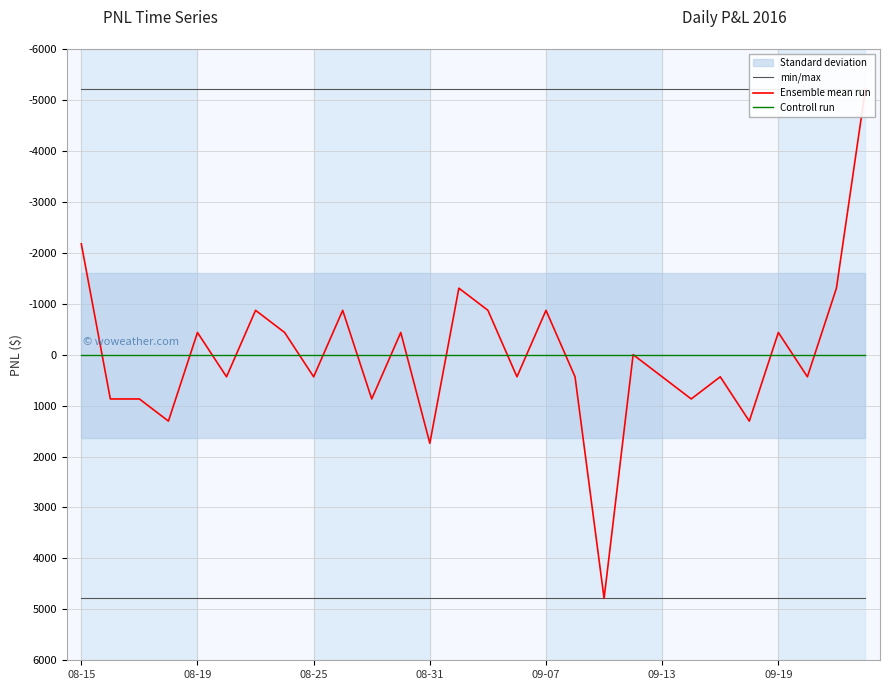

What position from the right is 21?

7